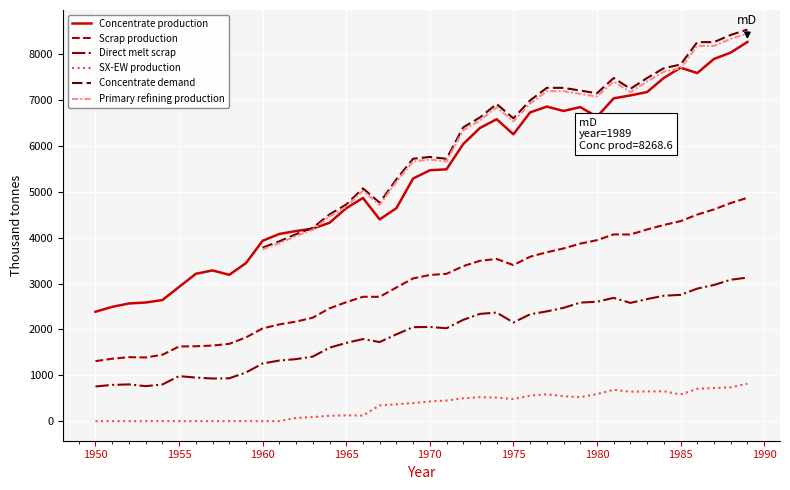

True or false: SX-EW production and Direct melt scrap intersect in this chart.

False